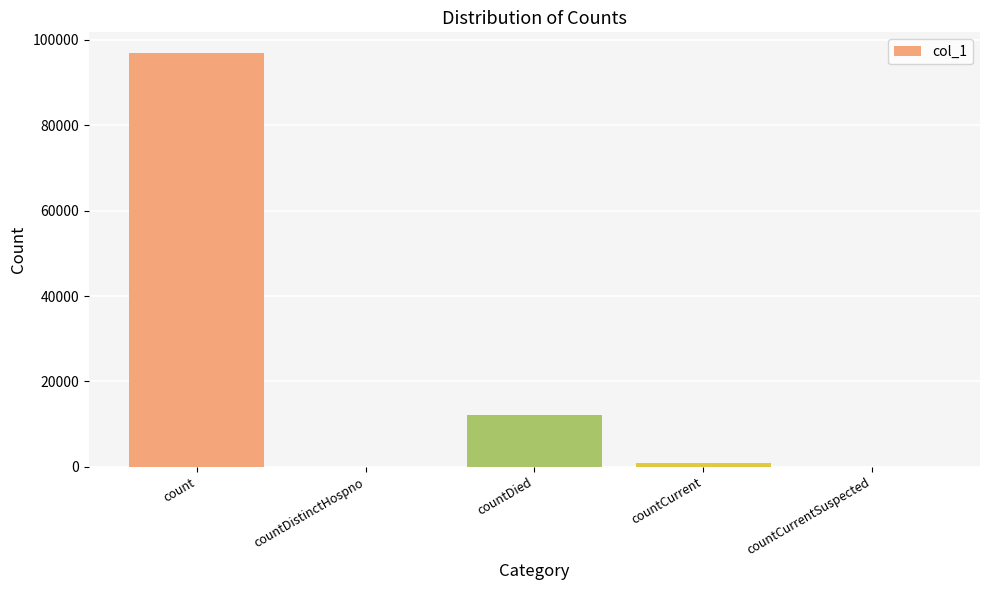

The value at countDied is 7439. True or false?

False